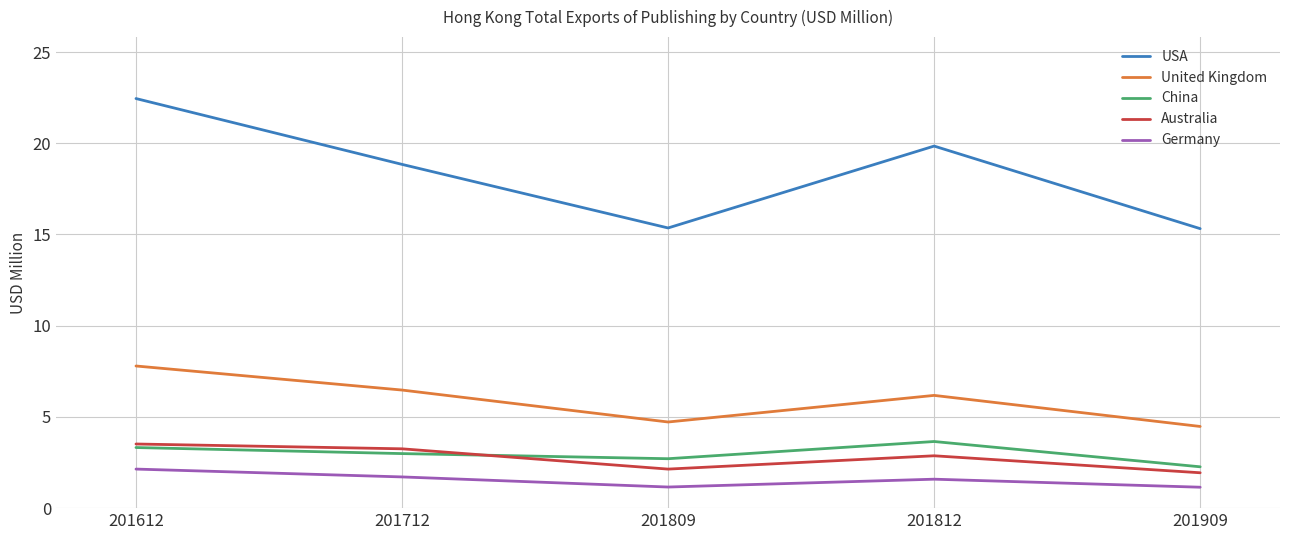

At which category is the sum across all series the highest?

201612